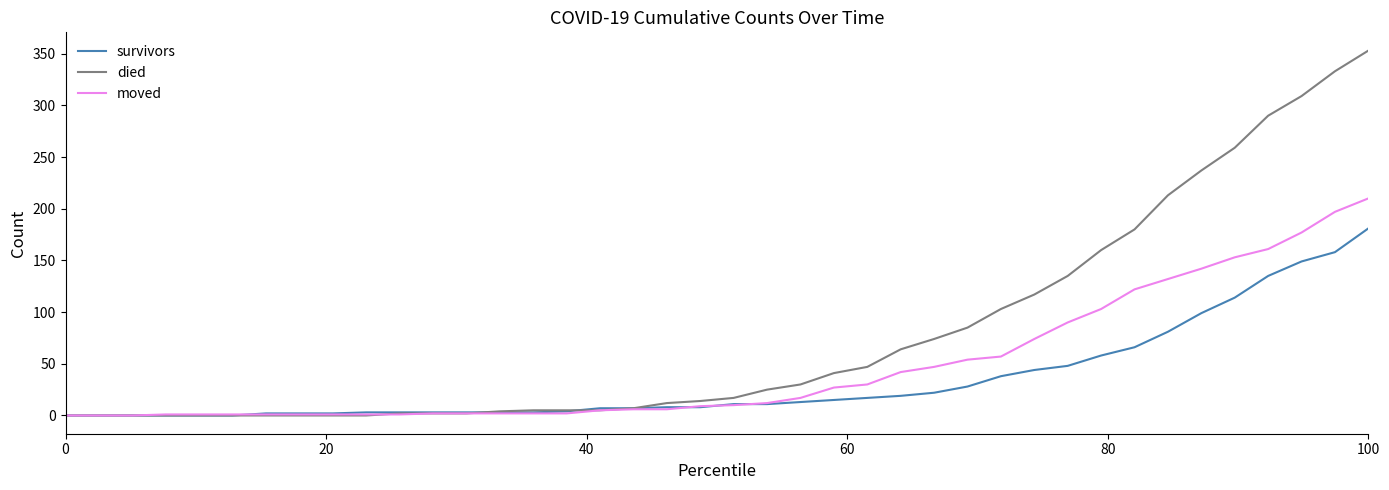

Which series has the largest range (max minus min)?

died